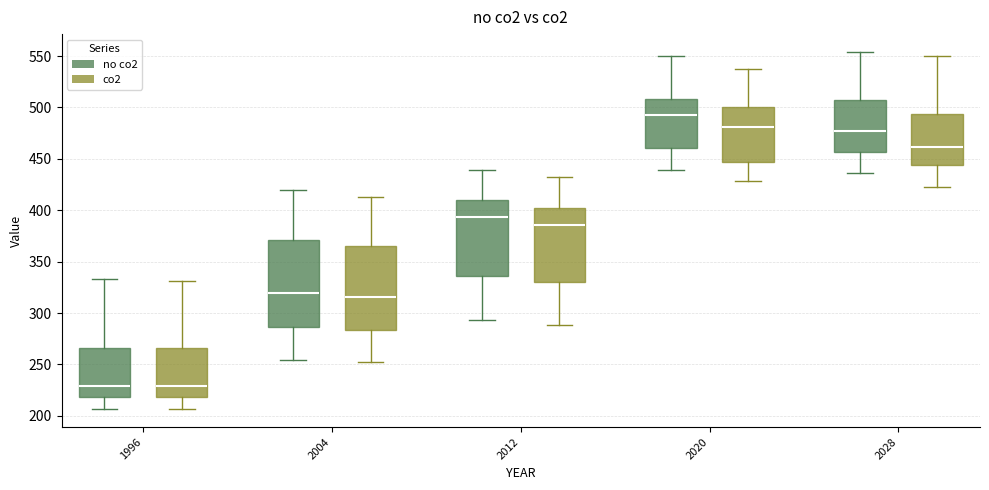

Where does the lower whisker of the box for 2004 (no co2) end on the y-axis? The values are not printed on the chart, so give them approximately, as read against the axis.

255